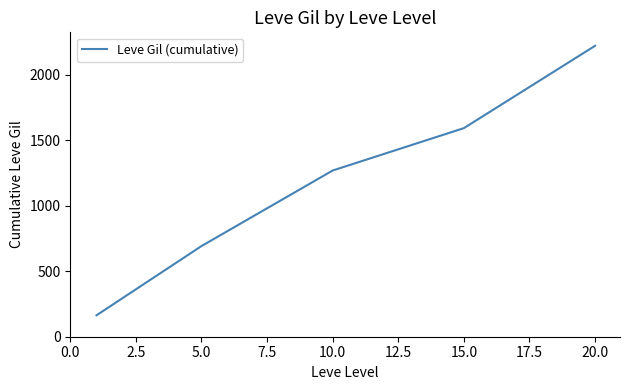

What is the difference between the maximum and minimum values?

2056.7